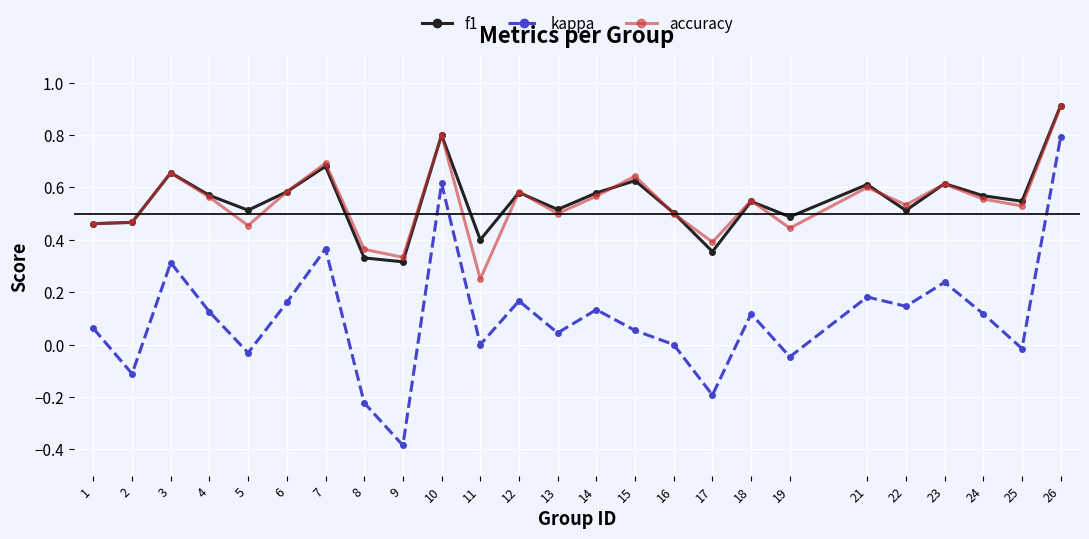

Is it true that kappa equals 0.0 at 13?

True